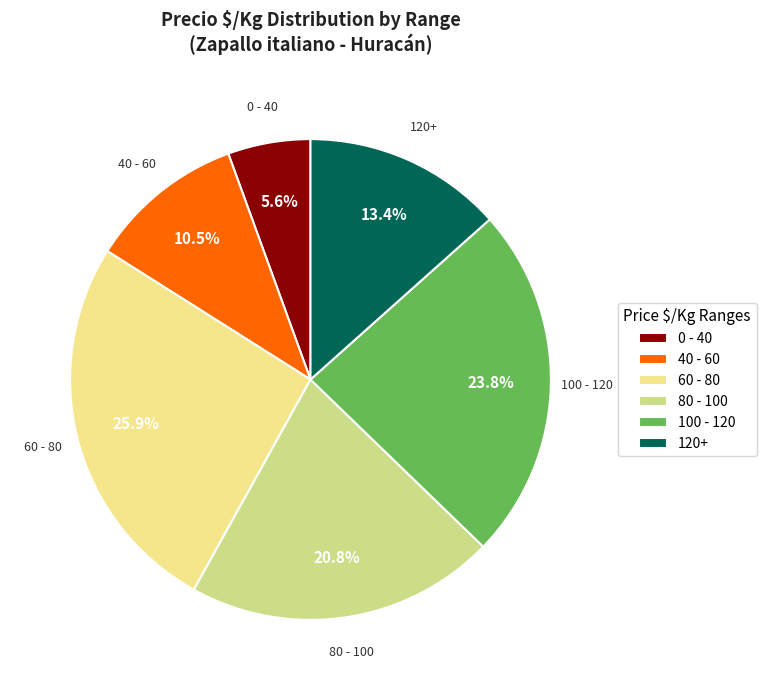

To the nearest percent, what is the average slice percentage?

17%